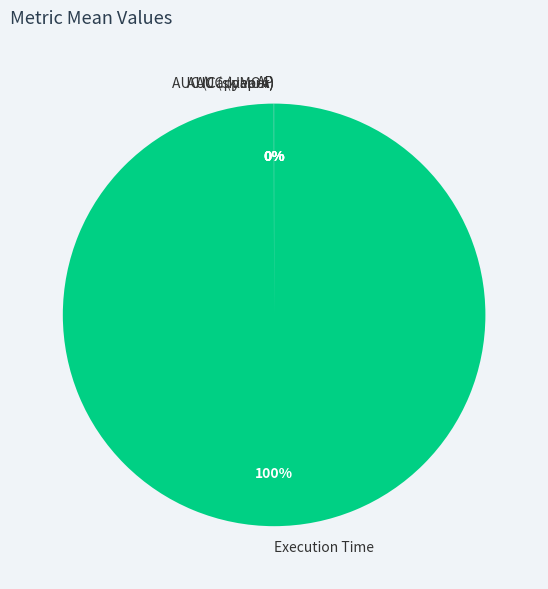

Which category accounts for the majority?

Execution Time